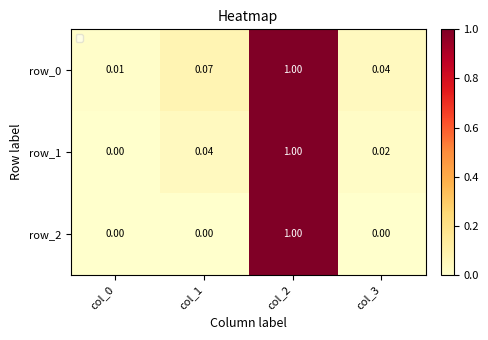

Which has a higher value, col_1 or col_0?

col_1